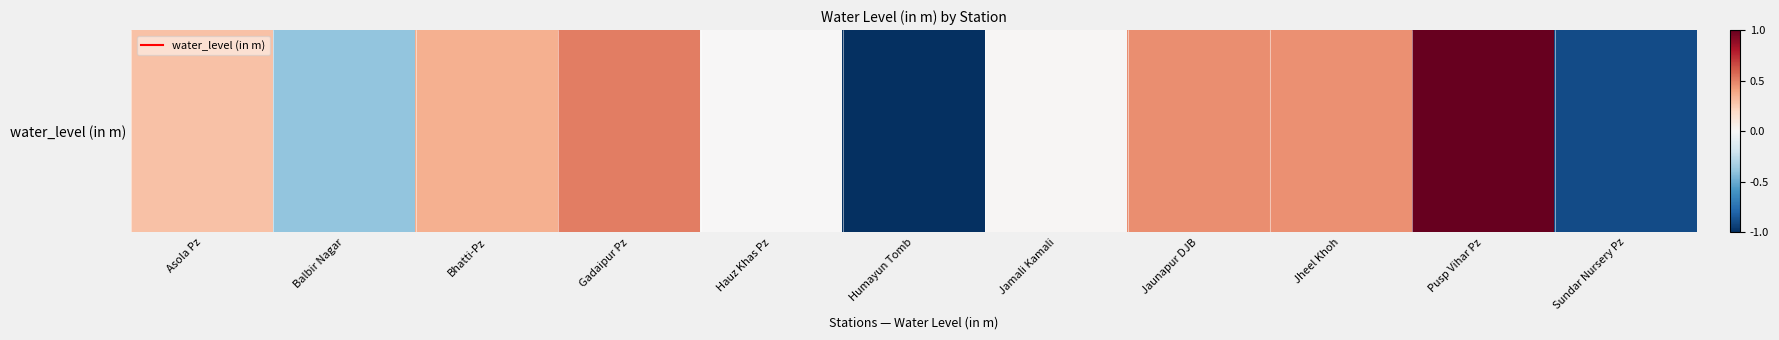

True or false: the data shows 0.3 at Asola Pz.

True